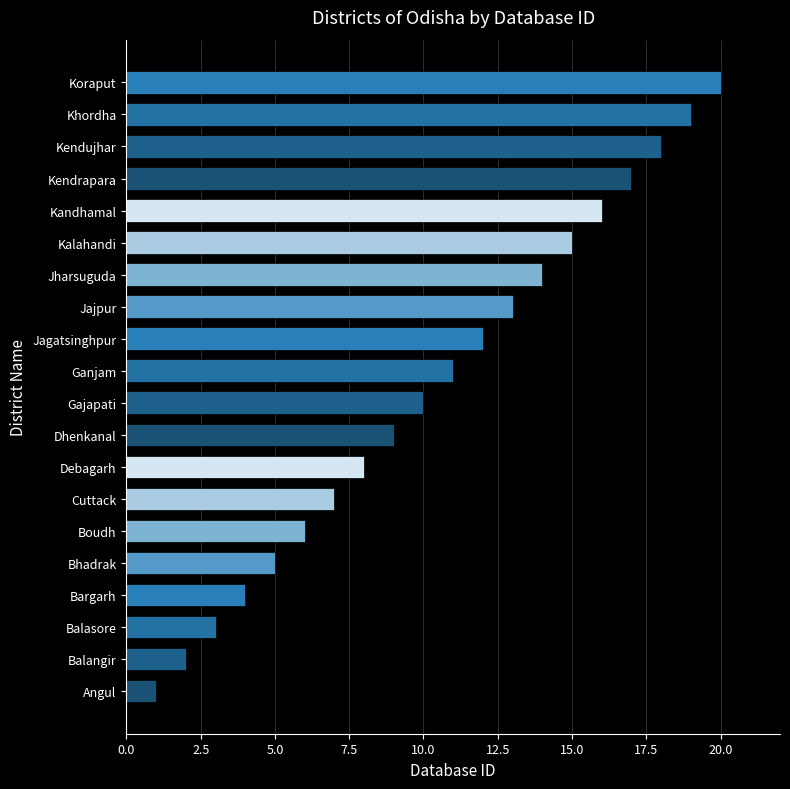

Approximately how many times larger is the value at Koraput compared to Angul?

20.0